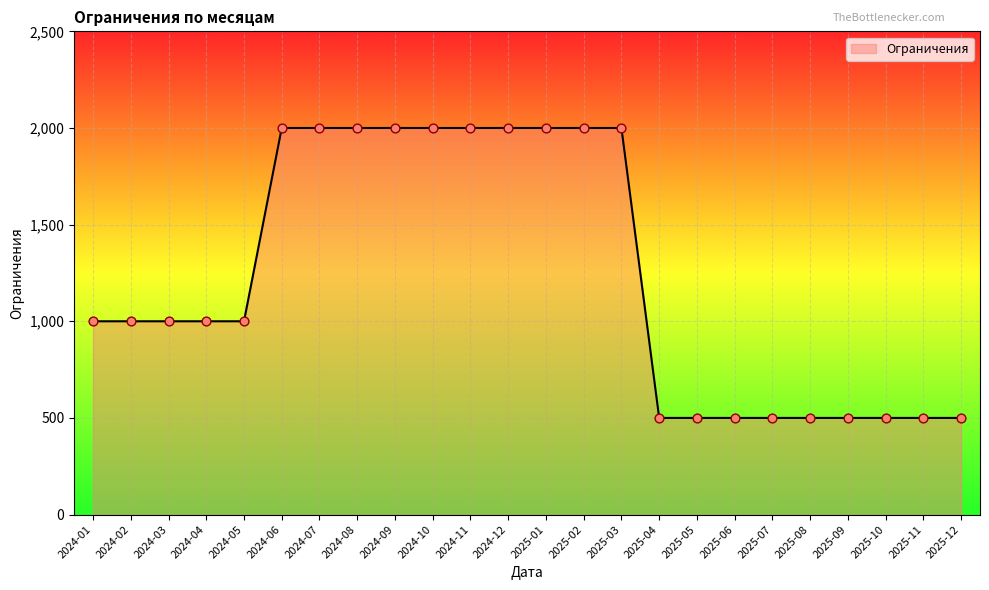

Approximately how many times larger is the value at 2025-01 compared to 2025-06?

4.0